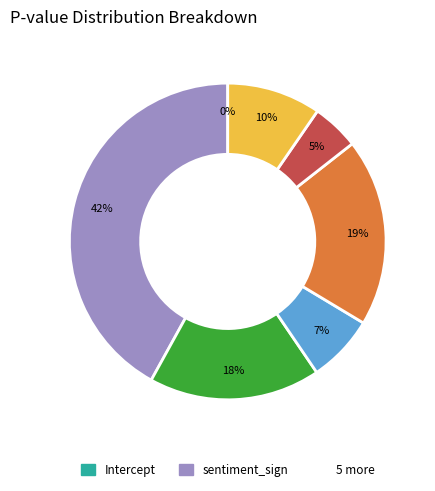

Count the number of slices in the pie.

7